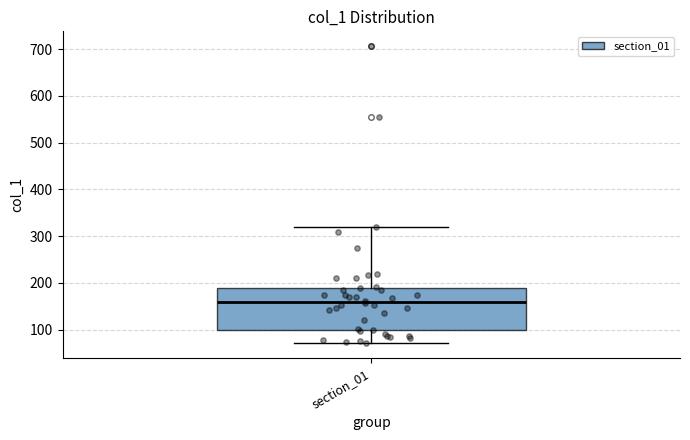

Where does the median line of the box for section_01 sit on the y-axis? The values are not printed on the chart, so give them approximately, as read against the axis.

160